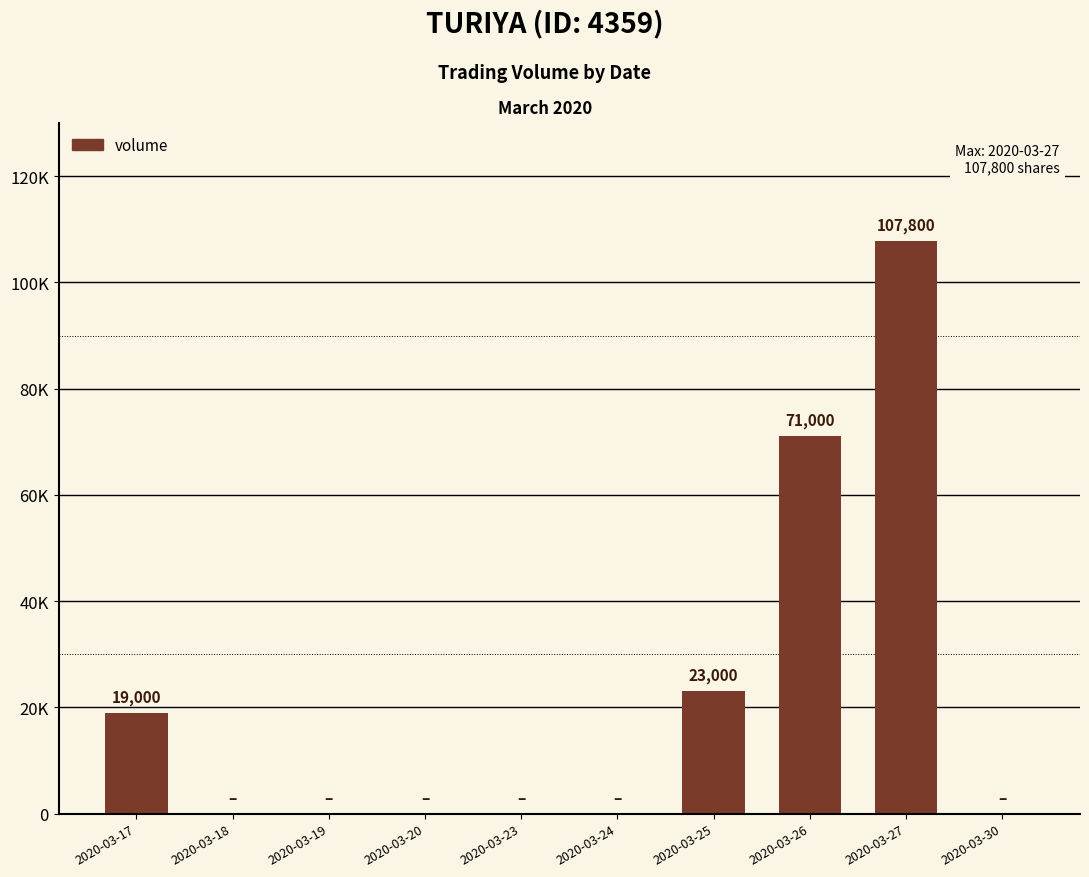

At which category does the chart reach its peak across all series?

2020-03-27